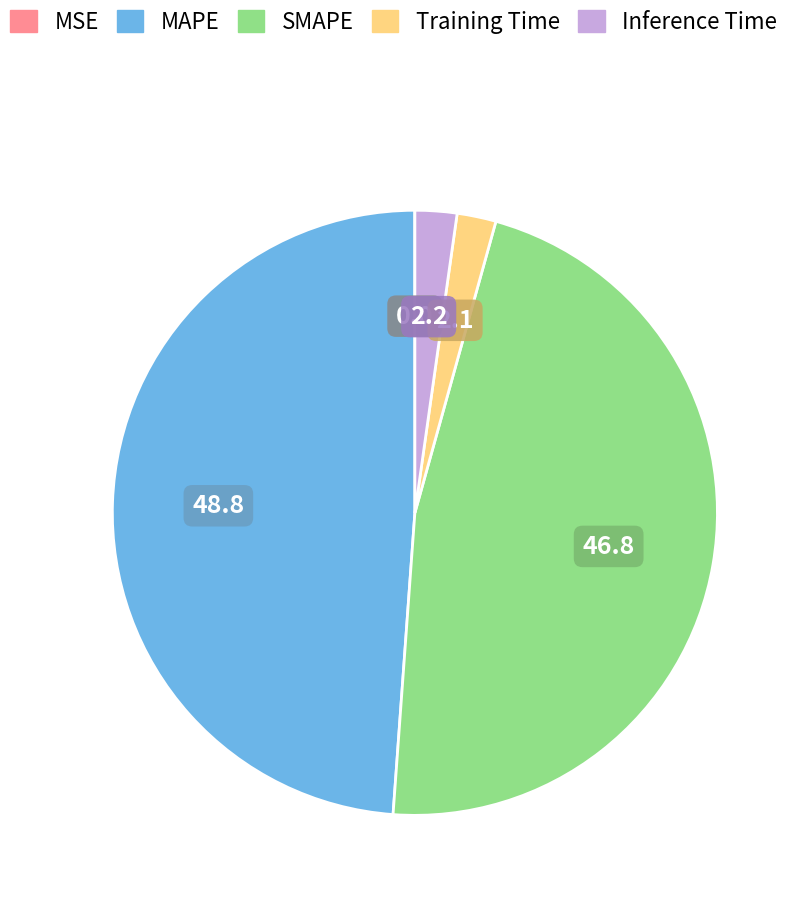

Is the sum of MAPE and Inference Time greater than half?

Yes